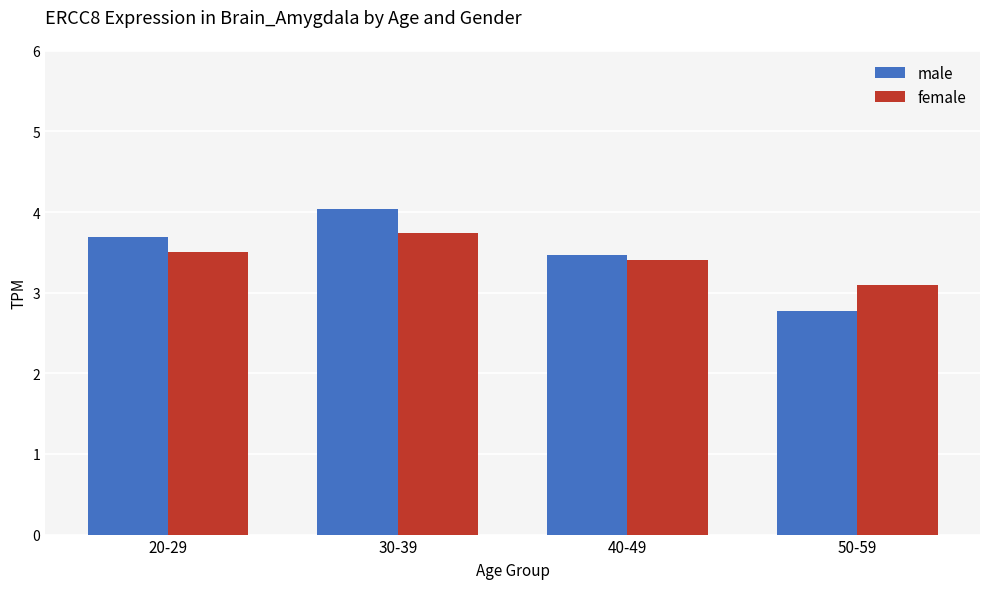

What is the difference between the maximum and minimum values in the female series?

0.6